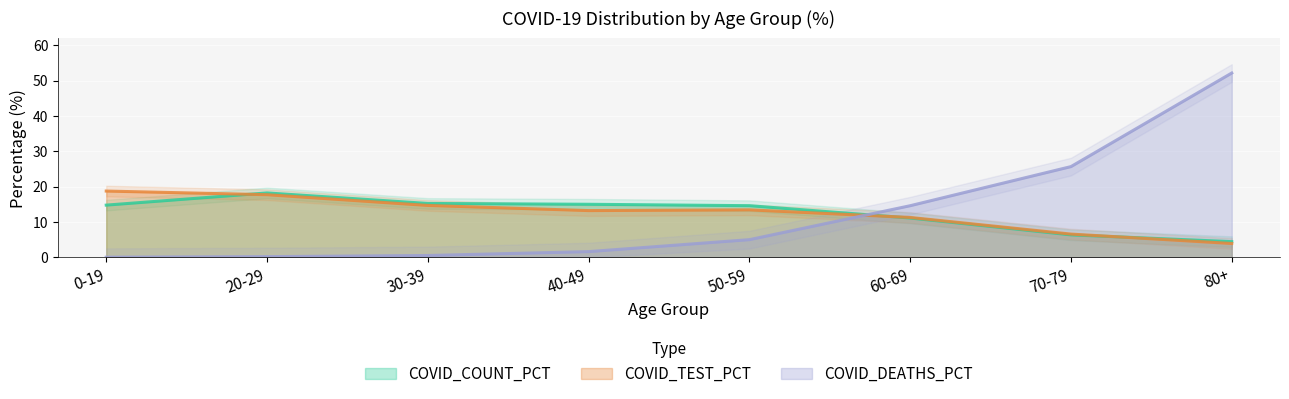

Rank the series at 70-79 from highest to lowest value.

COVID_DEATHS_PCT, COVID_TEST_PCT, COVID_COUNT_PCT